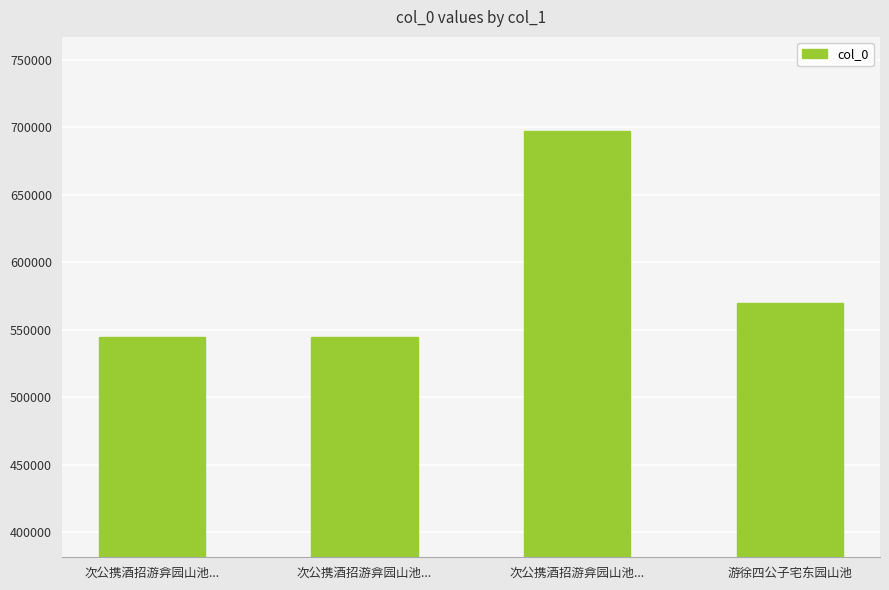

At which category does the chart reach its peak across all series?

次公携酒招游弇园山池...